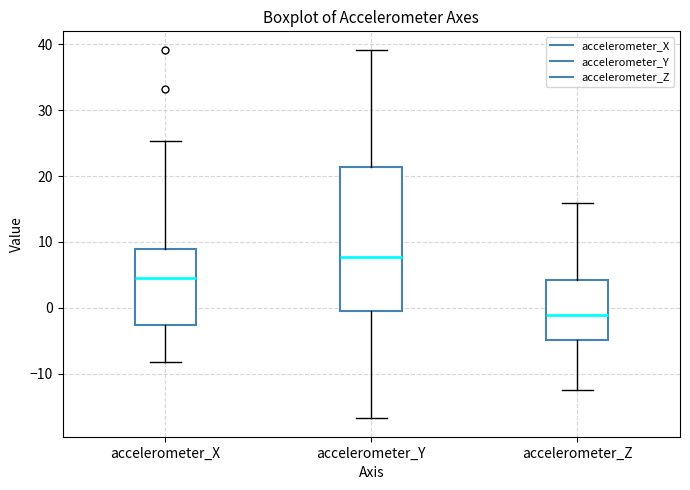

Reading left to right, transcribe this box plot: for each box, give where its median line is, the range the box spans, and where its two whiskers end, as read against the y-axis. The values are not printed on the chart, so give them approximately, as read against the axis.

accelerometer_X: median 5, box -3 to 9, whiskers -8 to 25
accelerometer_Y: median 8, box 0 to 21, whiskers -17 to 39
accelerometer_Z: median -1, box -5 to 4, whiskers -12 to 16